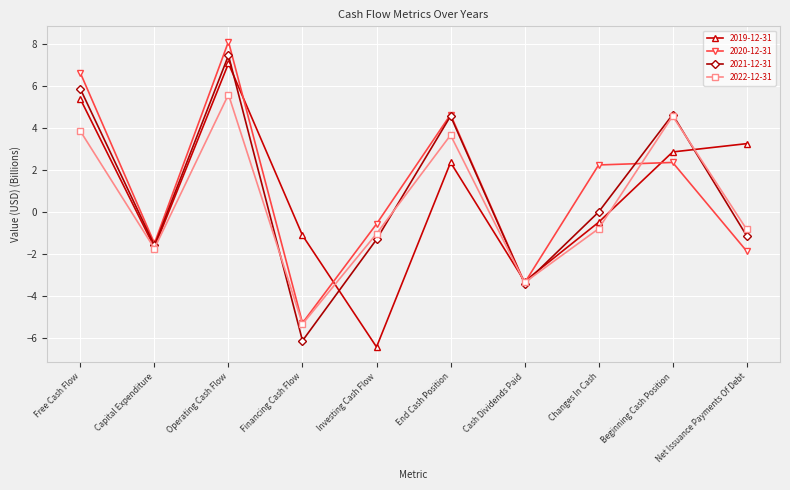

List the series in order of their peak value, highest first.

2020-12-31, 2021-12-31, 2019-12-31, 2022-12-31